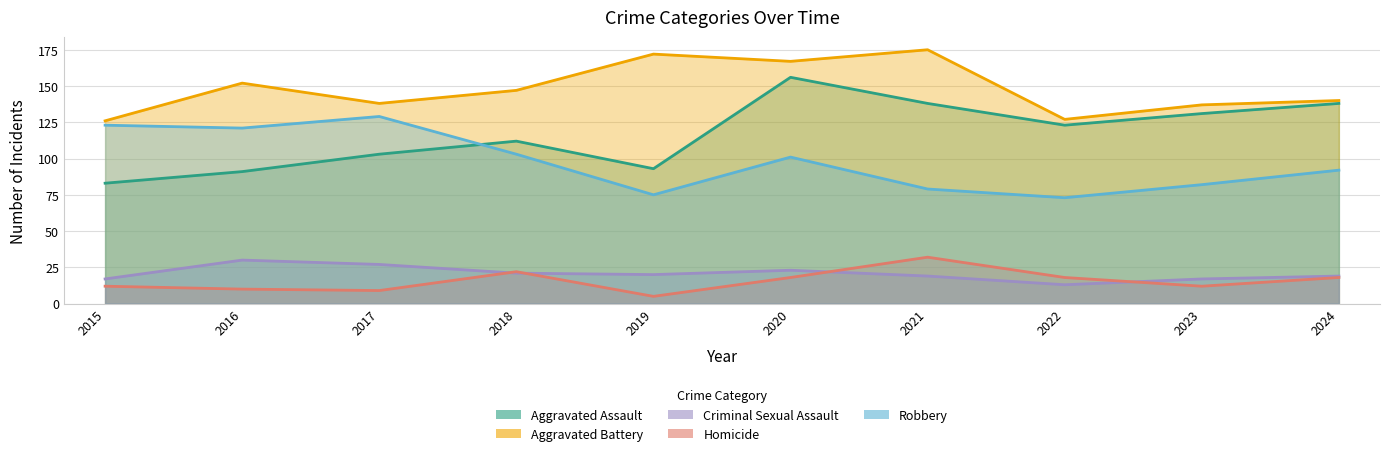

Rank the series by their maximum value, from lowest to highest.

Criminal Sexual Assault, Homicide, Robbery, Aggravated Assault, Aggravated Battery